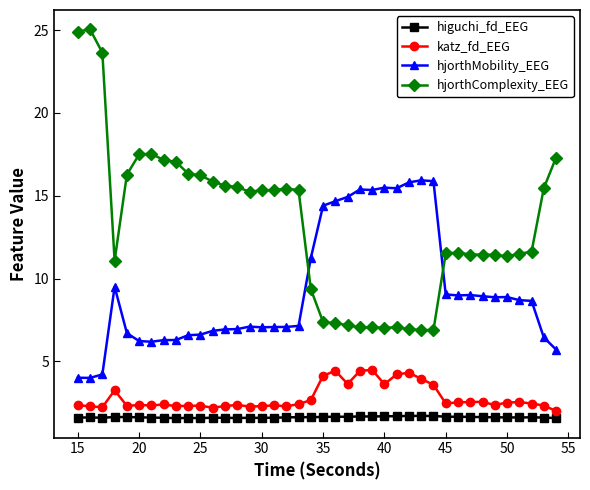

True or false: hjorthMobility_EEG and higuchi_fd_EEG cross at least once.

False